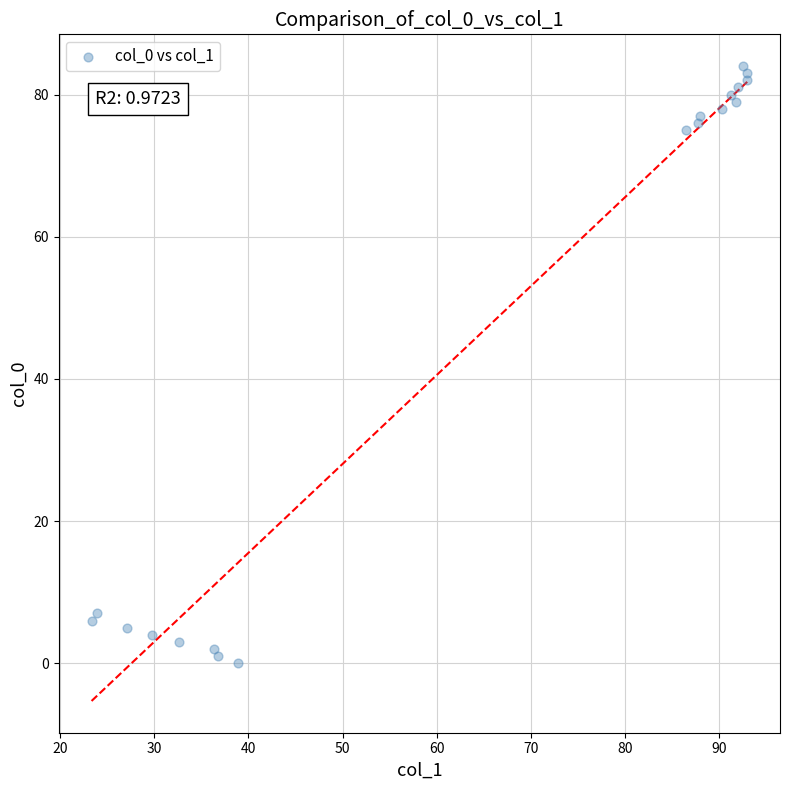

What Y value in the scatter plot is closest to 42?

75